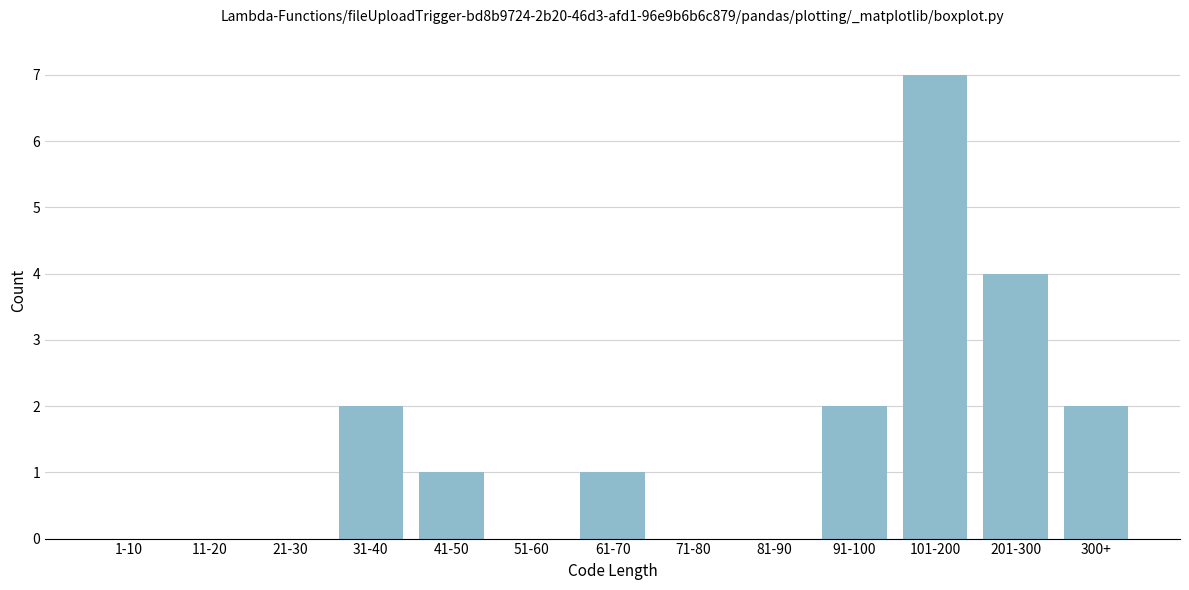

Reading left to right, what are all the values shown in this chart?

1-10=0	11-20=0	21-30=0	31-40=2	41-50=1	51-60=0	61-70=1	71-80=0	81-90=0	91-100=2	101-200=7	201-300=4	300+=2